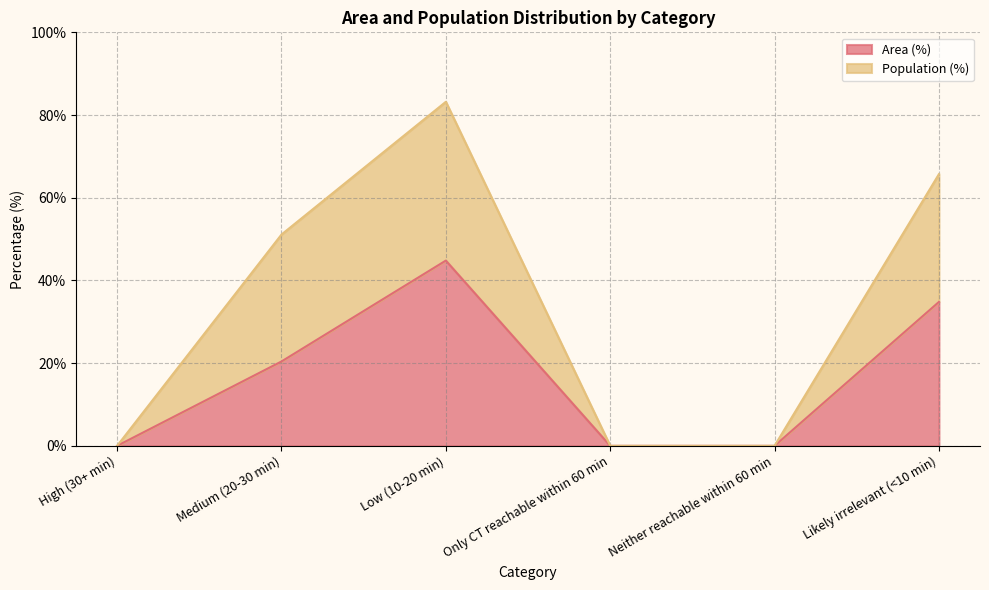

In Area (%), how many points are higher than both neighbors (excluding endpoints)?

1